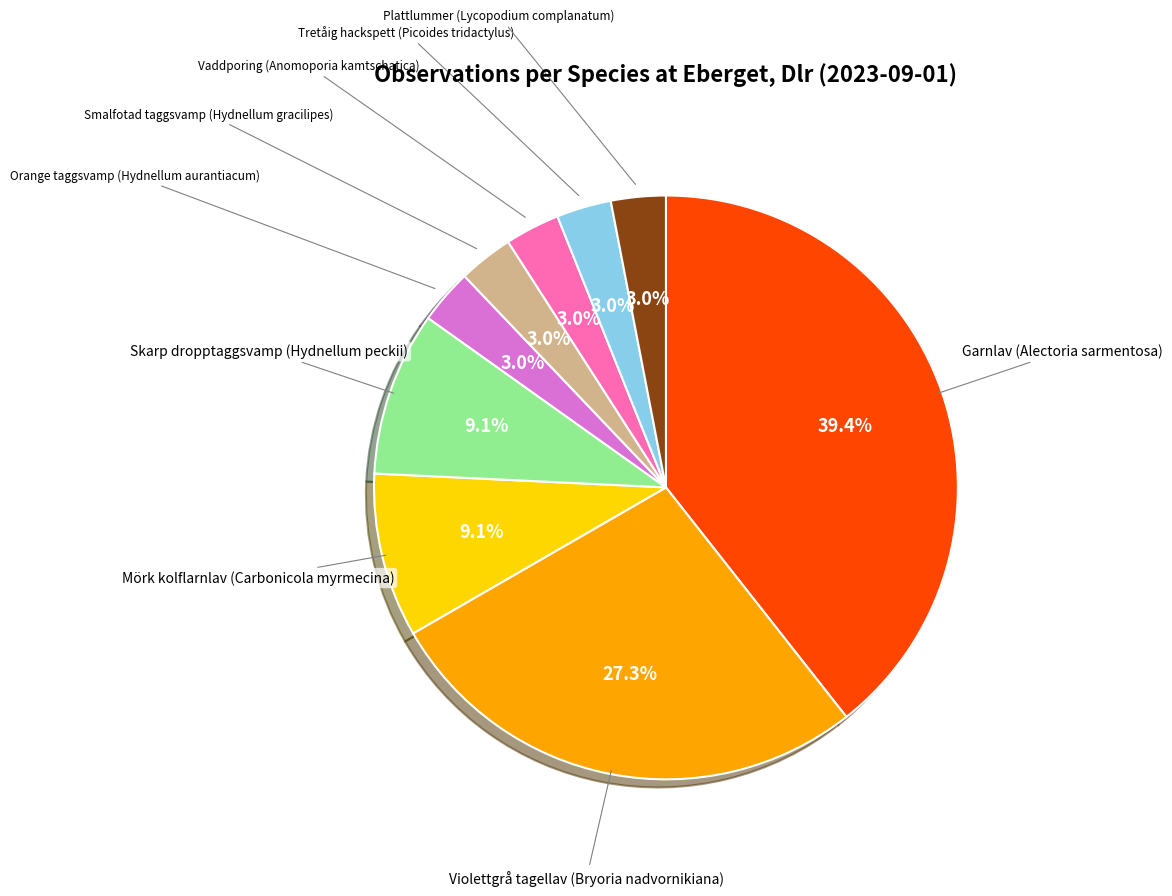

True or false: Tretåig hackspett (Picoides tridactylus) accounts for 3% of the total.

True